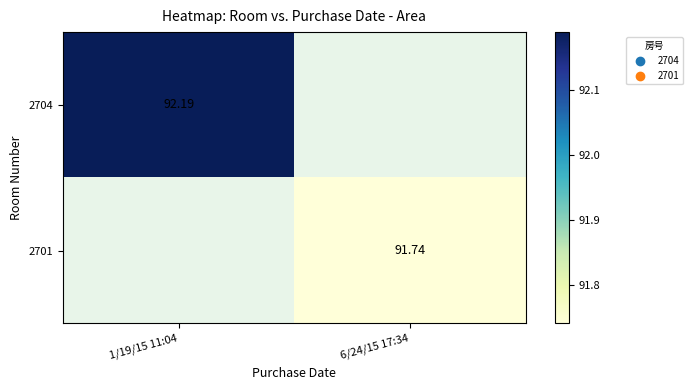

Rank the series by their maximum value, from lowest to highest.

2704, 2701